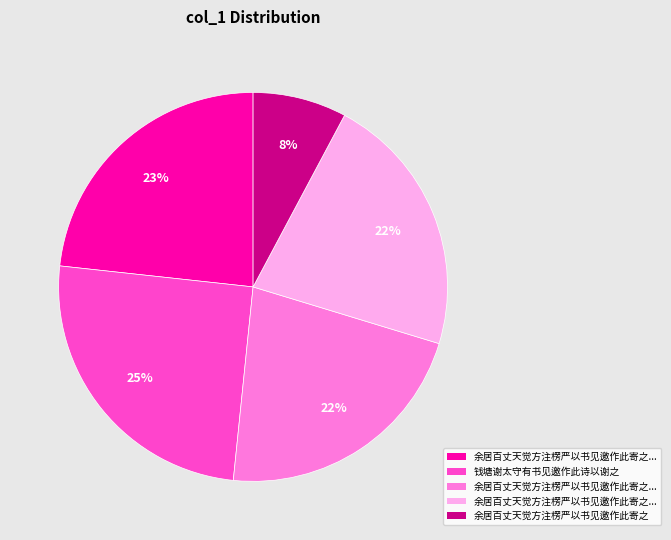

To the nearest percent, what is the difference between the largest and smallest slice percentages?

17%